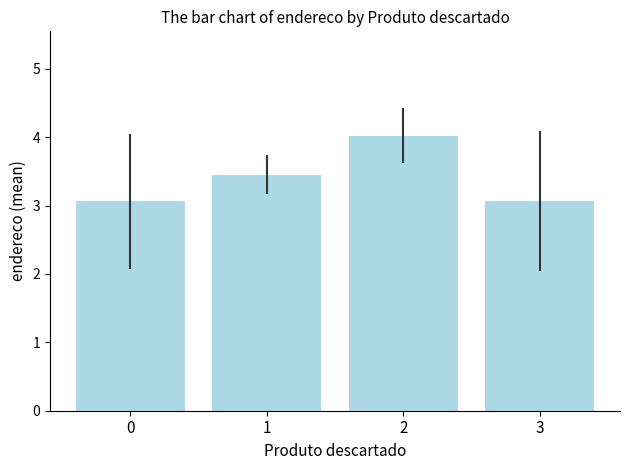

What is the value of the 3rd bar from the left?

4.0